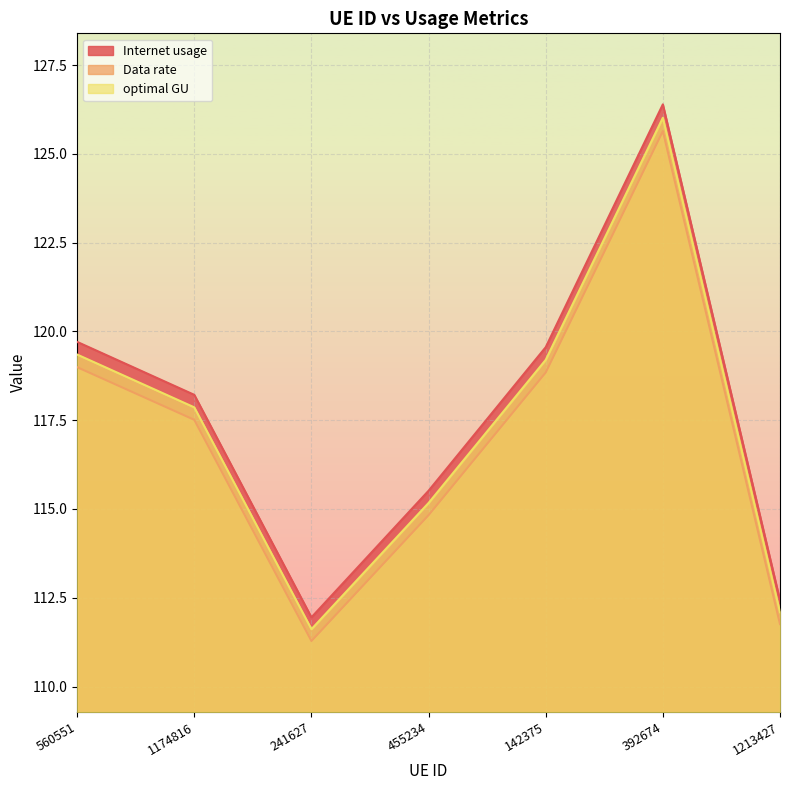

In Data rate, how many points are lower than both neighbors (excluding endpoints)?

1